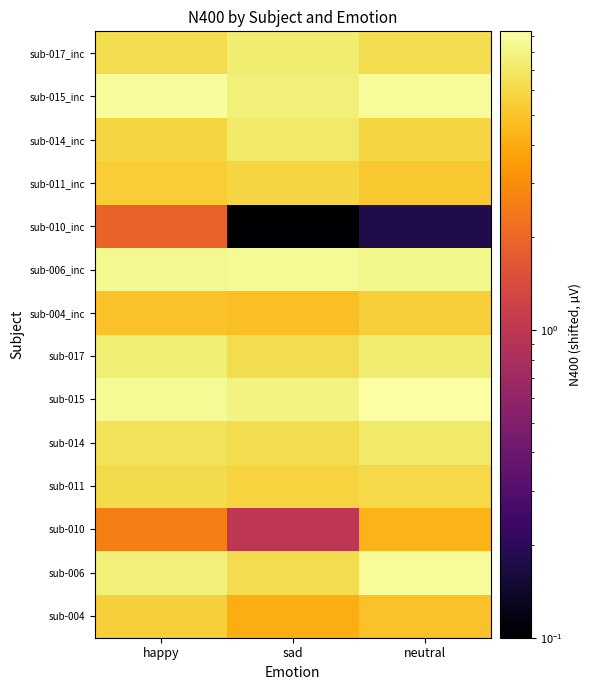

Count the number of data series in this chart.

14